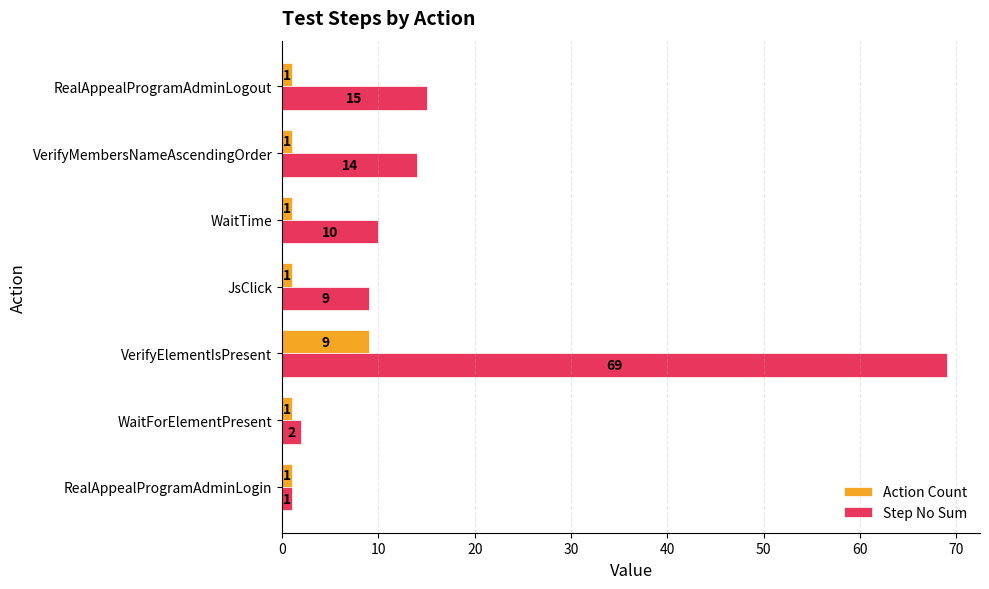

Which series has the largest range (max minus min)?

Step No Sum